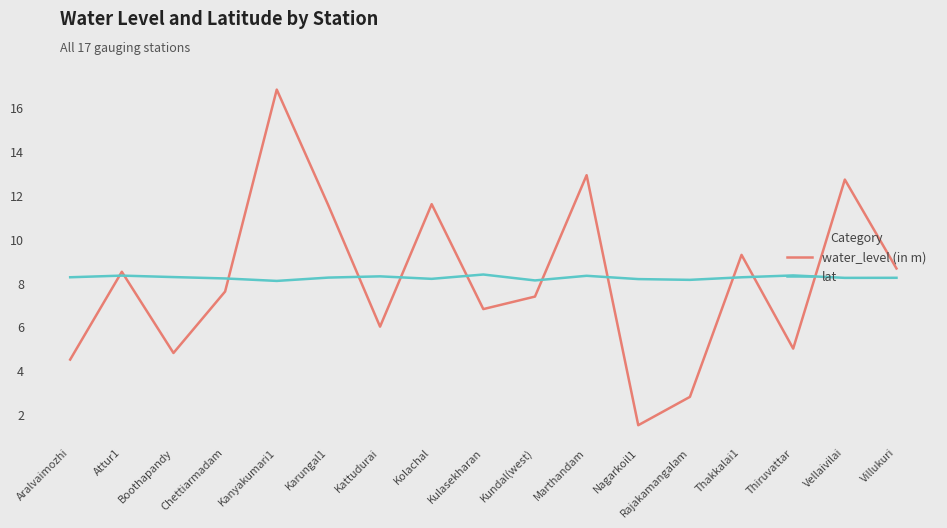

What is the sum of the lat values at Aralvaimozhi and Thiruvattar?

16.6